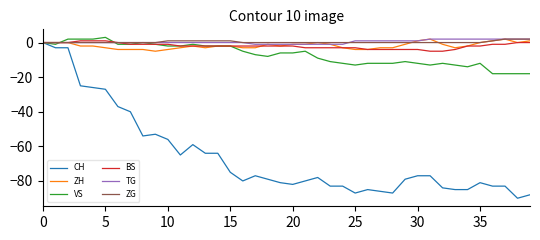

How many lines are shown in the chart?

6